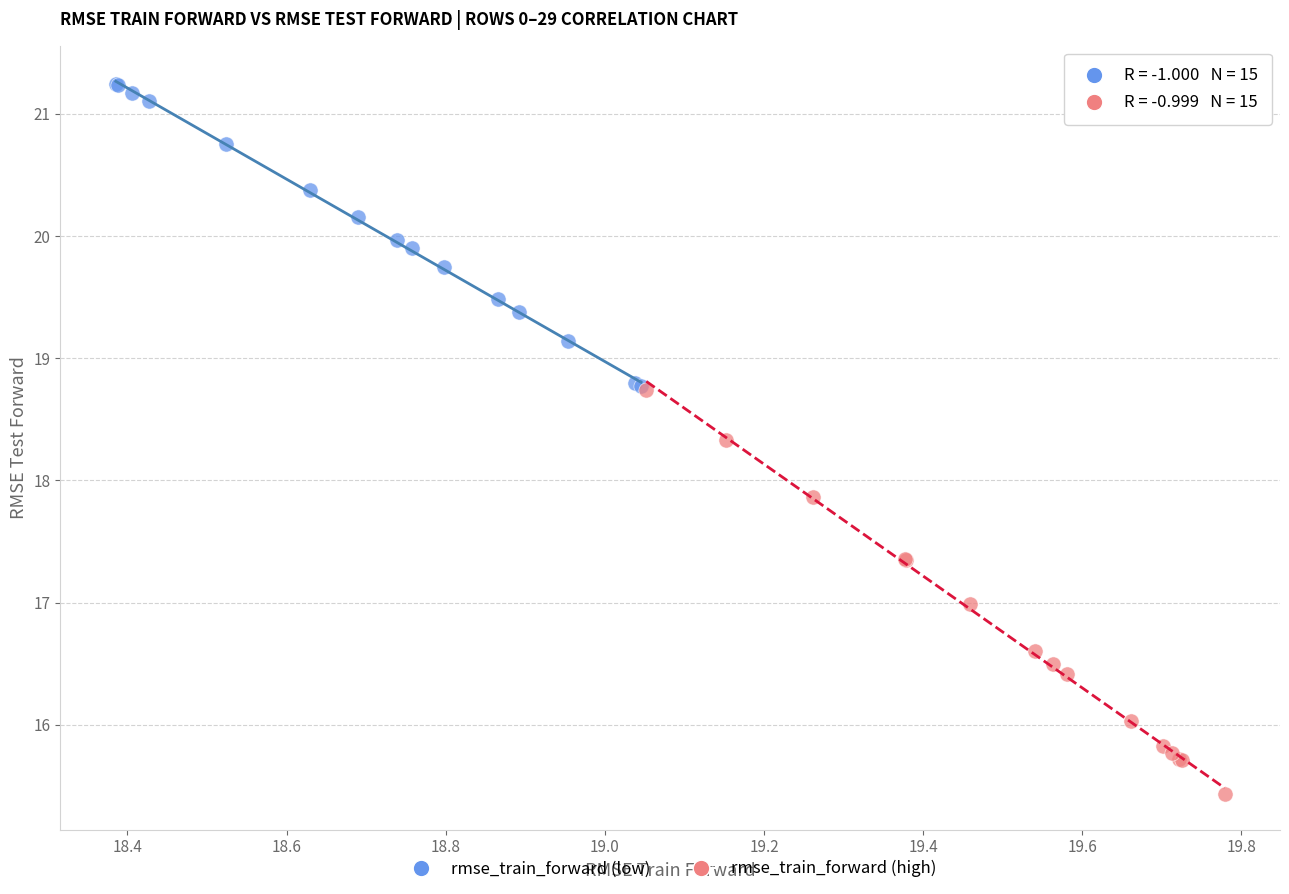

Which series has the widest spread of Y values?

rmse_train_forward (high)